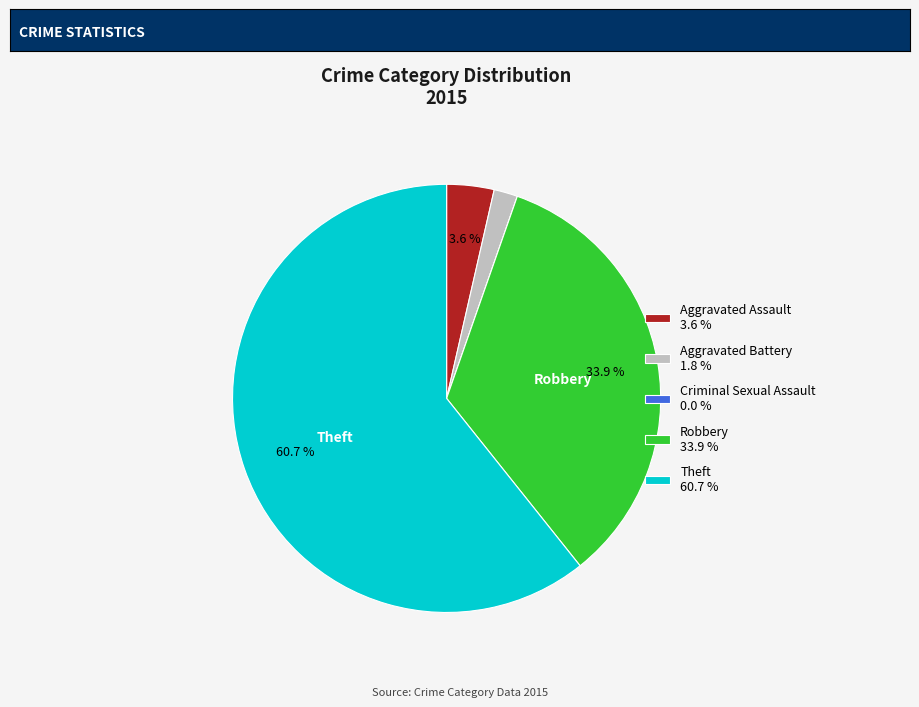

Do Aggravated Assault and Theft together represent more than half of the pie?

Yes